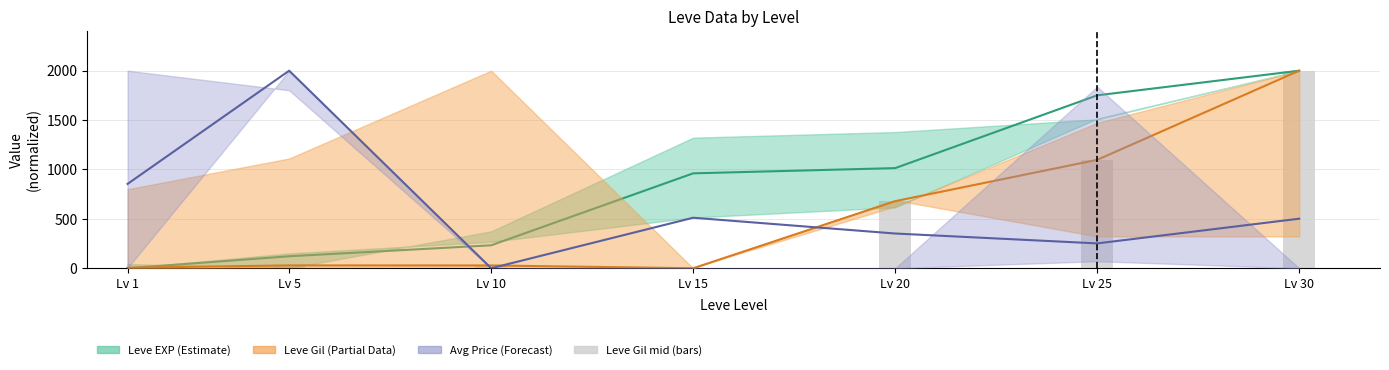

What is the difference between the Leve Gil (mid2) values at Lv 25 and Lv 5?

1068.7